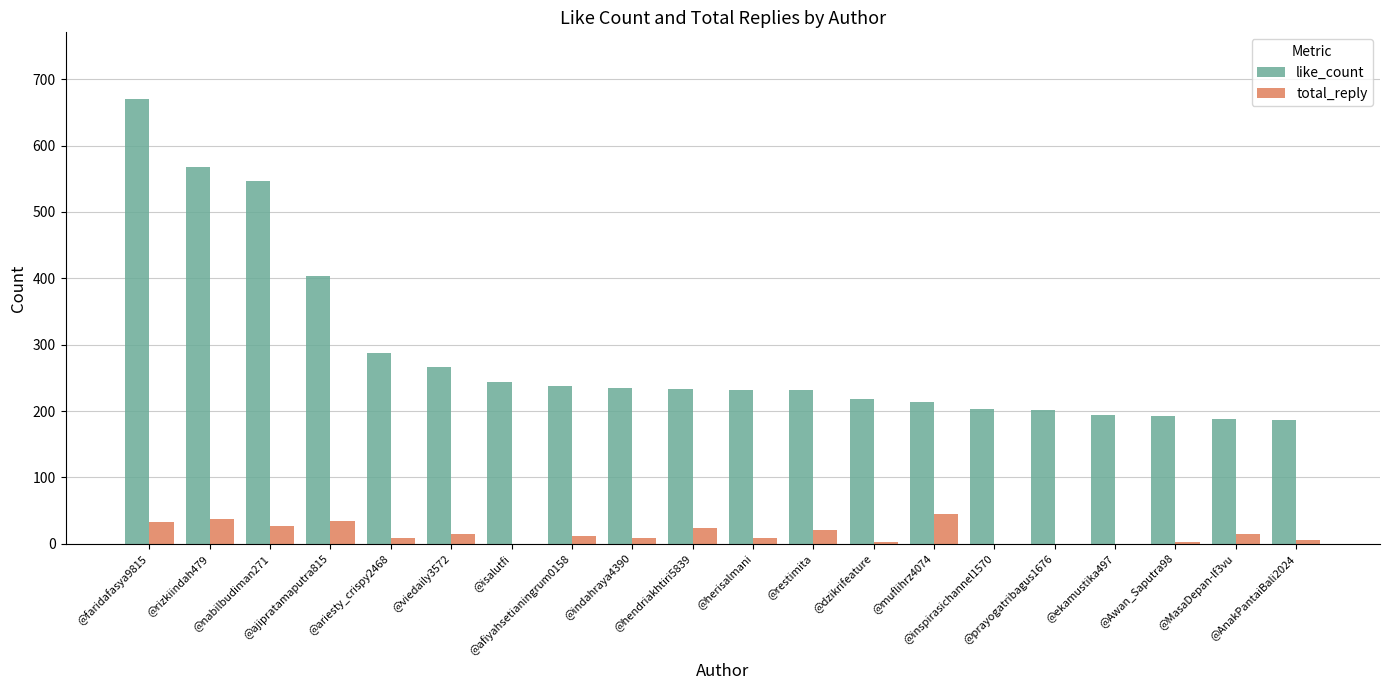

How many data points does each series have?

20